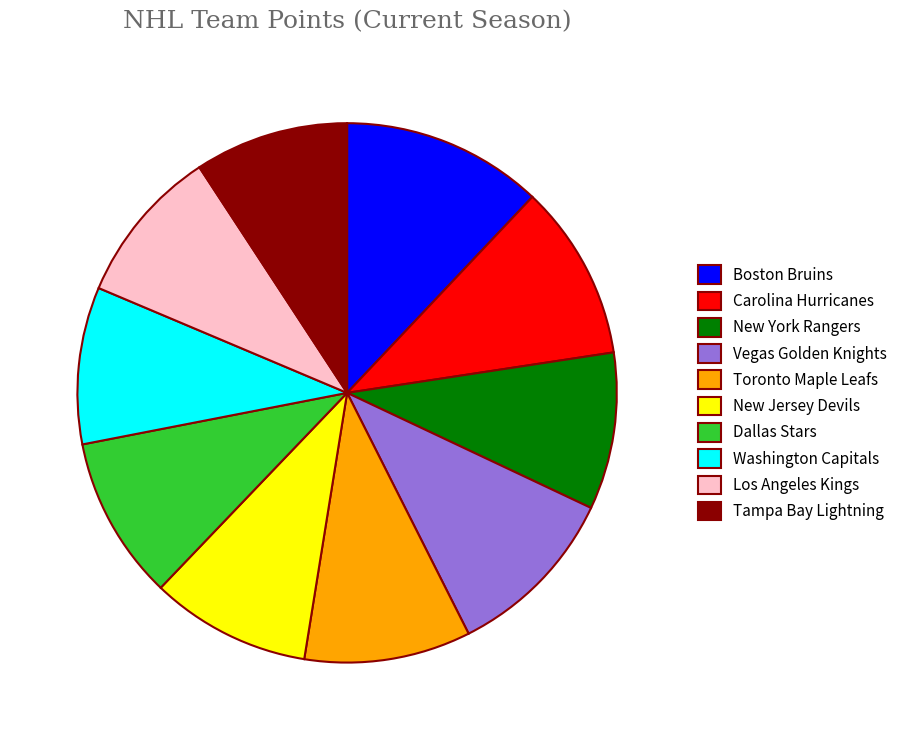

True or false: Boston Bruins accounts for 21% of the total.

False